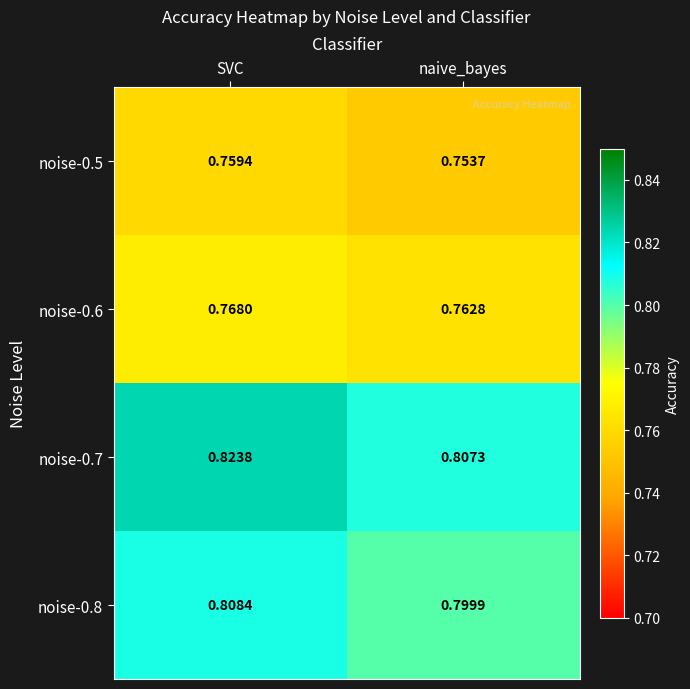

Rank the series by their maximum value, from lowest to highest.

noise-0.5, noise-0.6, noise-0.8, noise-0.7